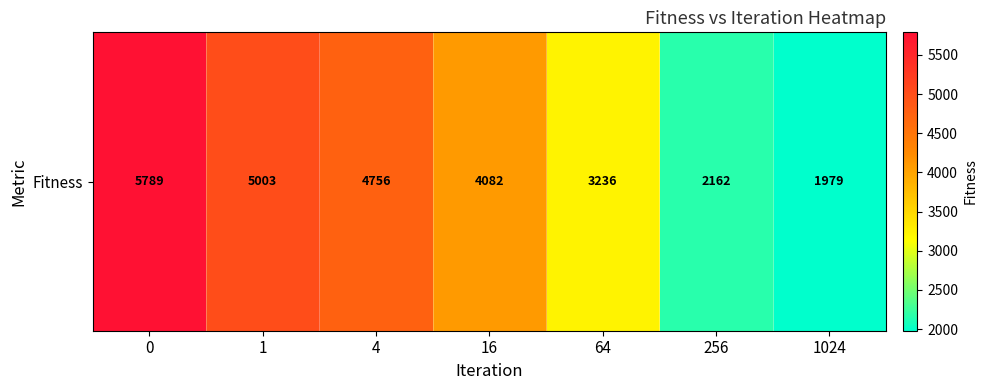

Reading left to right, transcribe all the data shown in this chart.

0=5788.8	1=5002.8	4=4756.4	16=4082.0	64=3236.1	256=2162.3	1024=1978.5